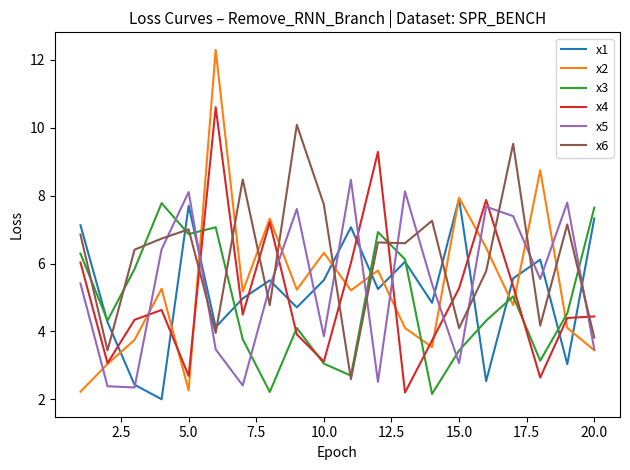

Which series has the largest total across all categories?

x6